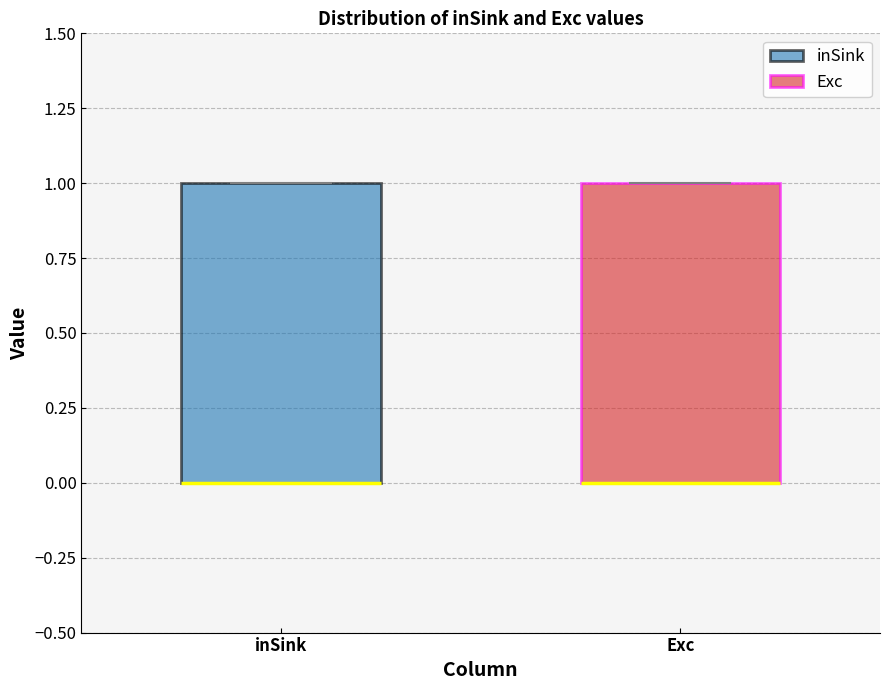

Where is the lower edge of the box for inSink on the y-axis? The values are not printed on the chart, so give them approximately, as read against the axis.

0